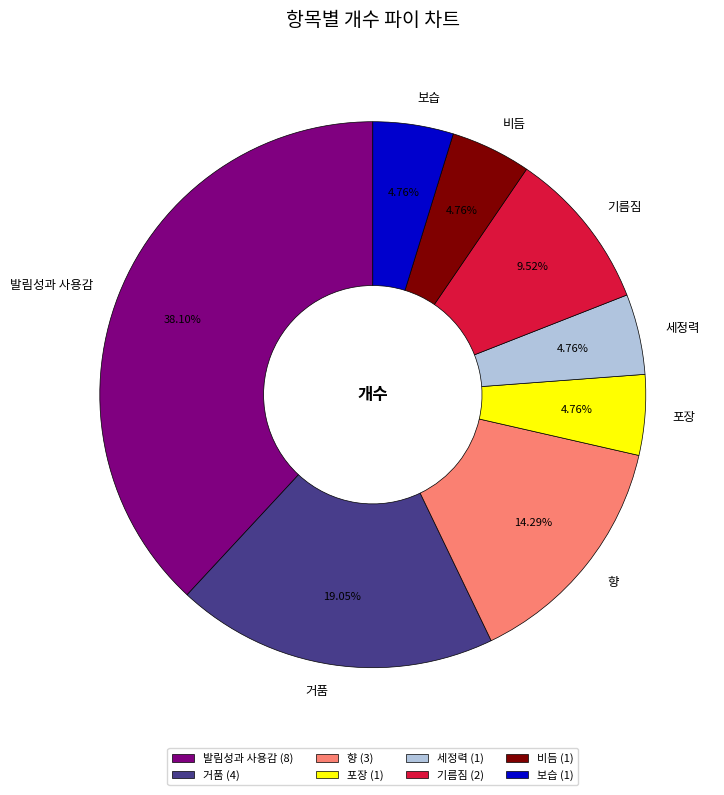

Is it true that 거품 is 19% of the pie?

True